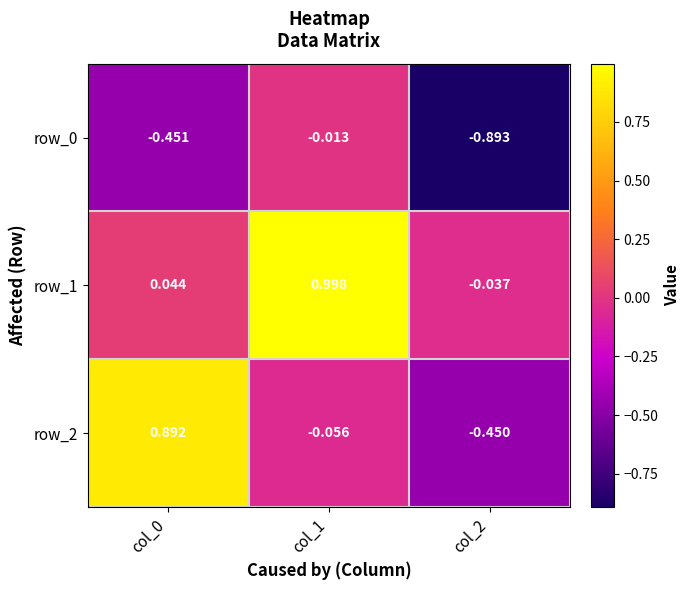

Is the value of row_0 at col_1 greater than the value of row_1 at col_0?

No